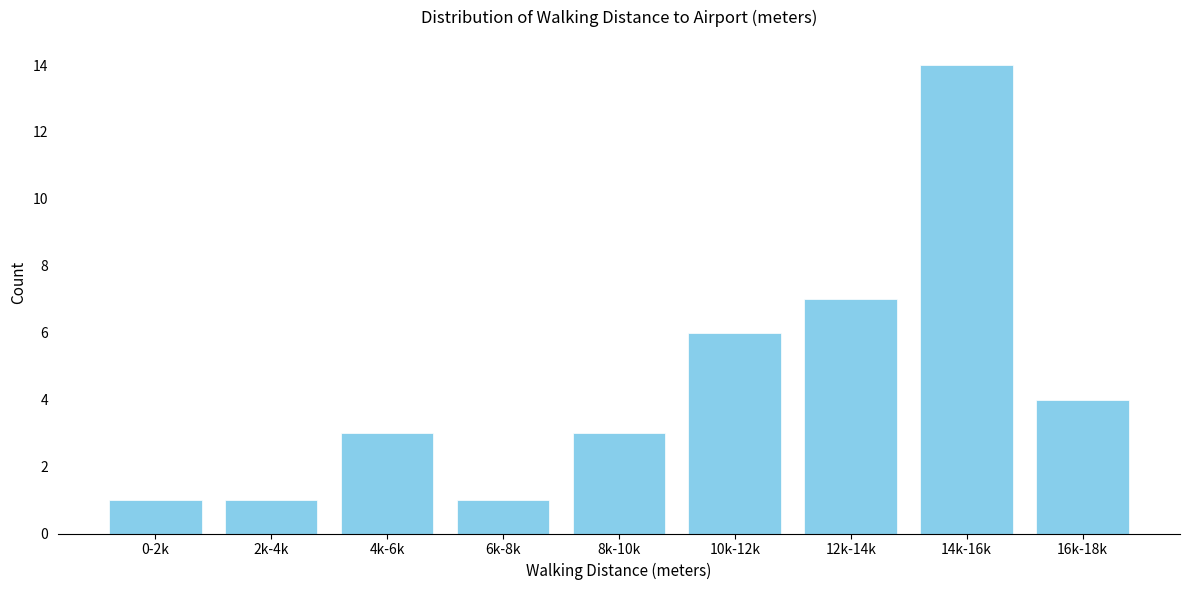

Reading left to right, extract all data points from this chart.

1	1	3	1	3	6	7	14	4